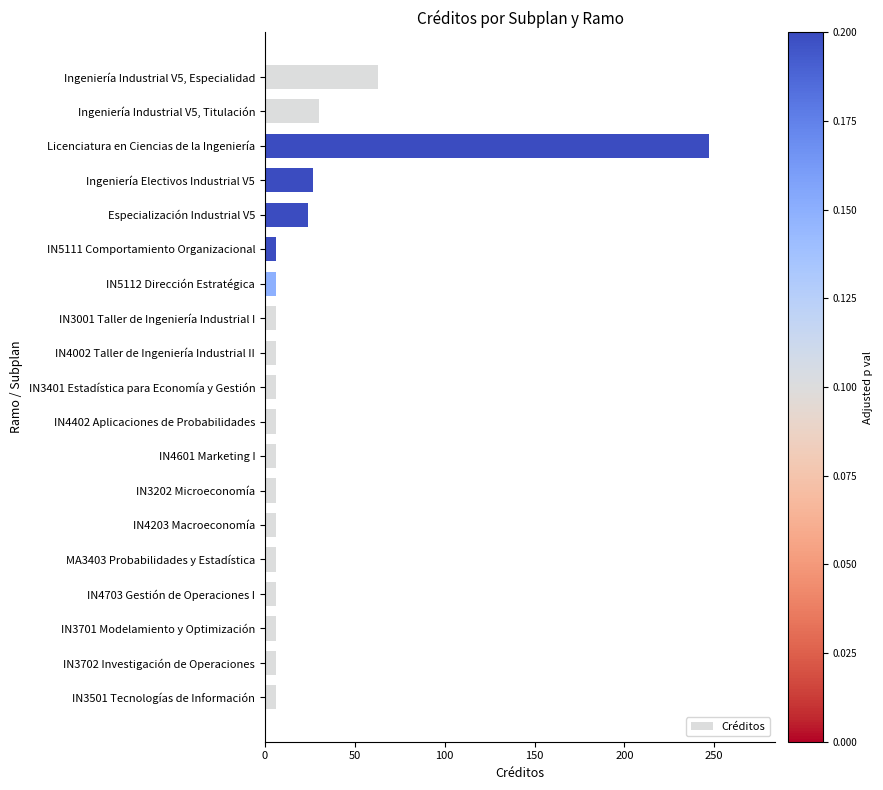

What is the label of the 9th bar from the top?

IN4002 Taller de Ingeniería Industrial II